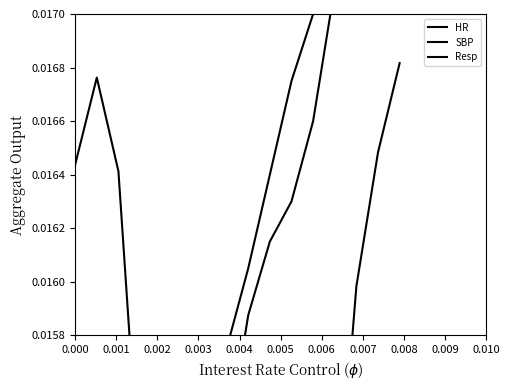

Which series has the largest range (max minus min)?

Resp